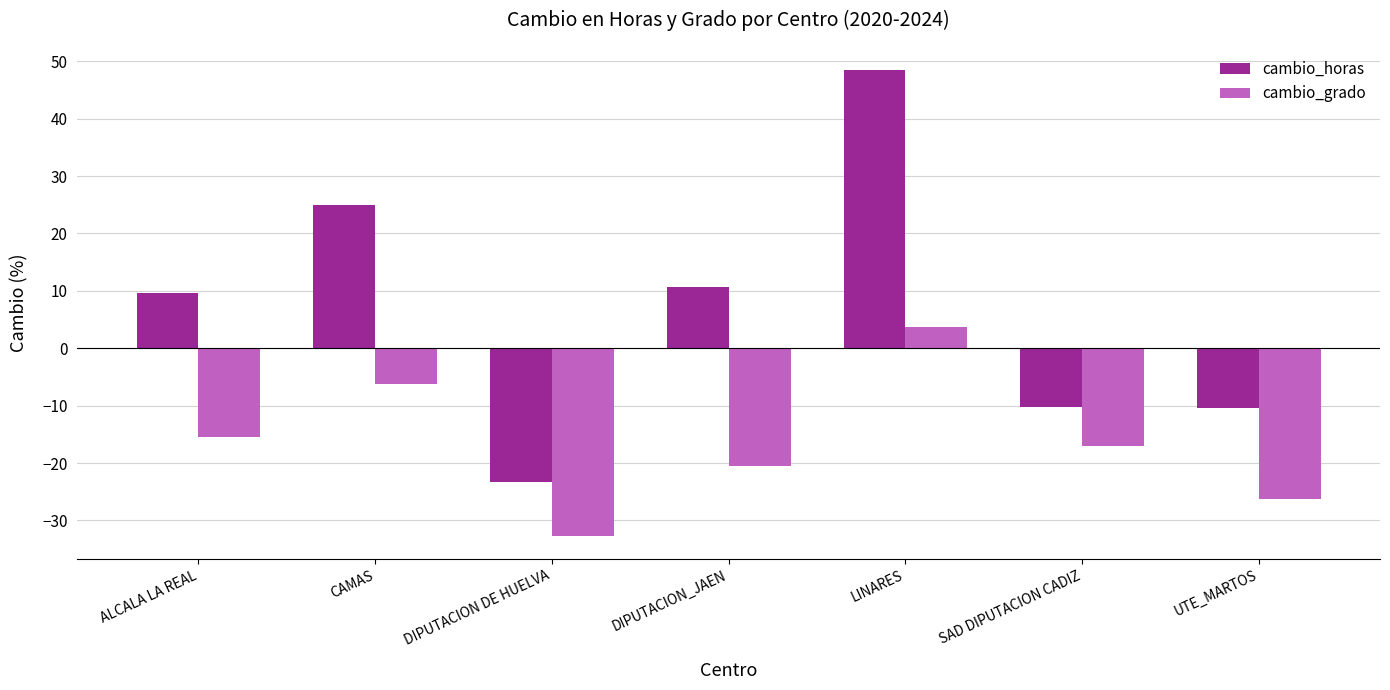

What is the difference between the highest and lowest values at DIPUTACION DE HUELVA?

9.3